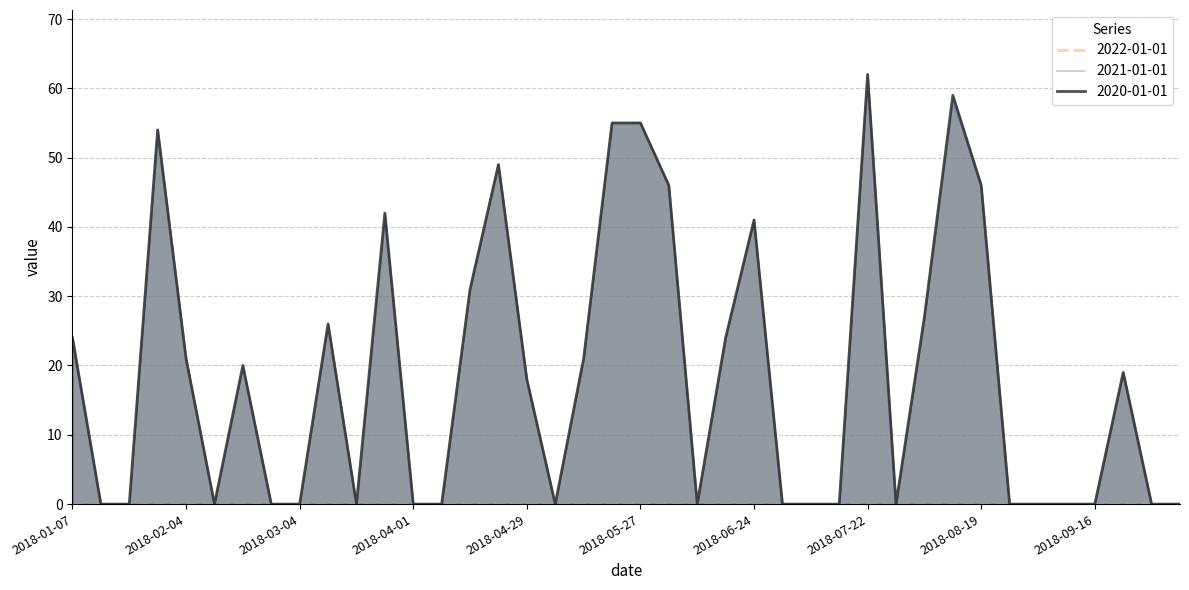

At 2018-05-20, list the series in order from largest to smallest.

2021-01-01, 2020-01-01